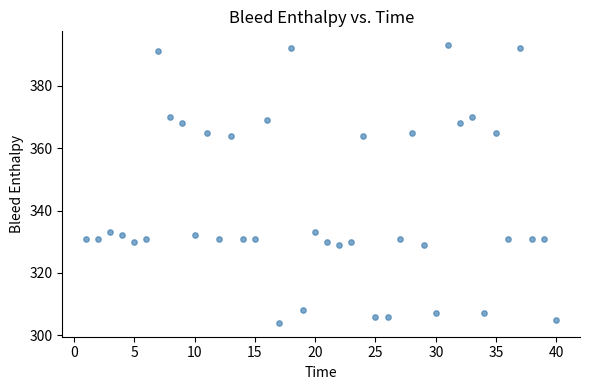

What is the range of X values (max minus min)?

39